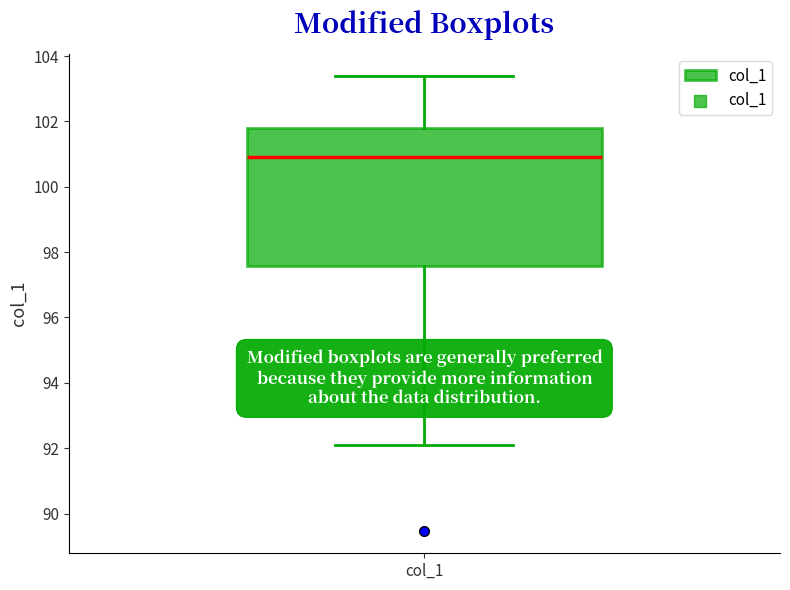

Transcribe this box plot: give where the median line is, the range the box spans, and where the two whiskers end, as read against the y-axis. The values are not printed on the chart, so give them approximately, as read against the axis.

median 101.0, box 97.6 to 101.8, whiskers 92.0 to 103.4